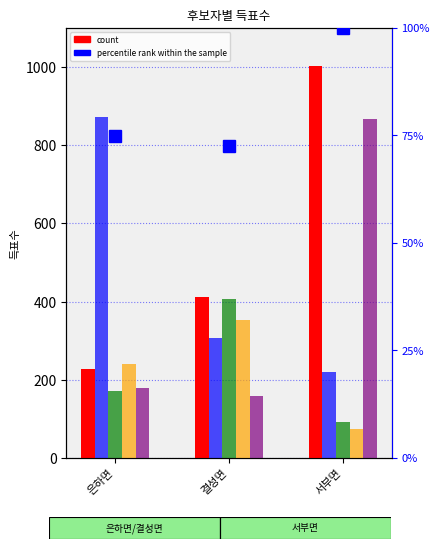

At which label is 무소속박삼화 closest to 213?

은하면